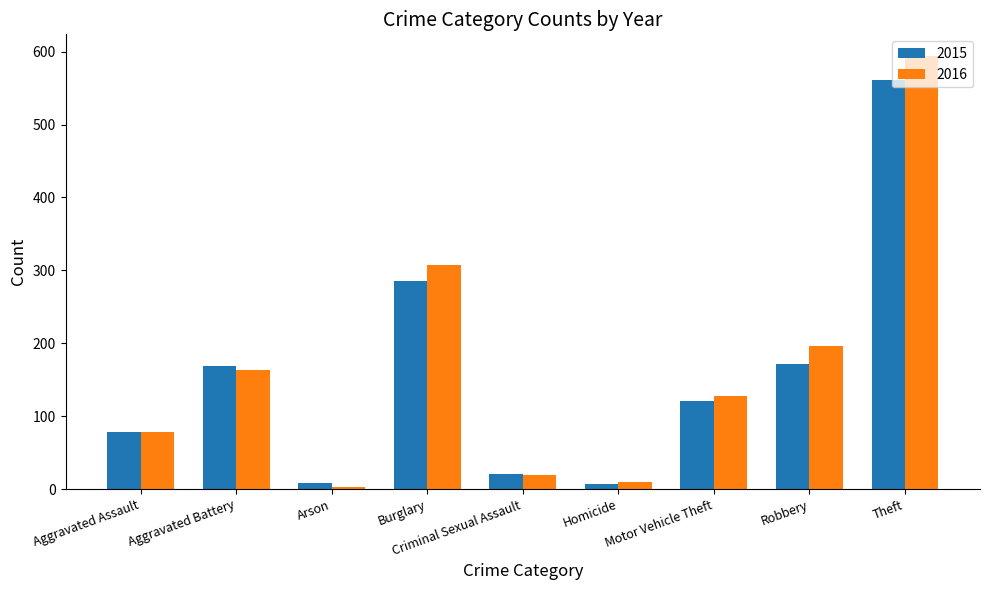

What is the highest value of the 2016 series?

594